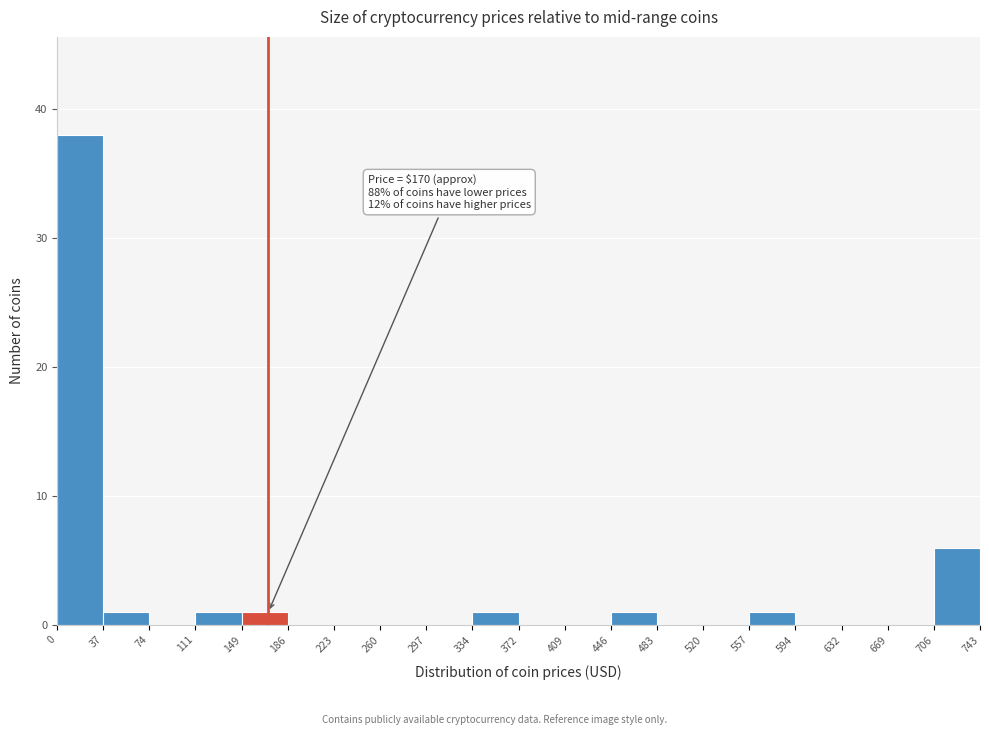

Over which range of the x-axis is the bar tallest?

0 to 37